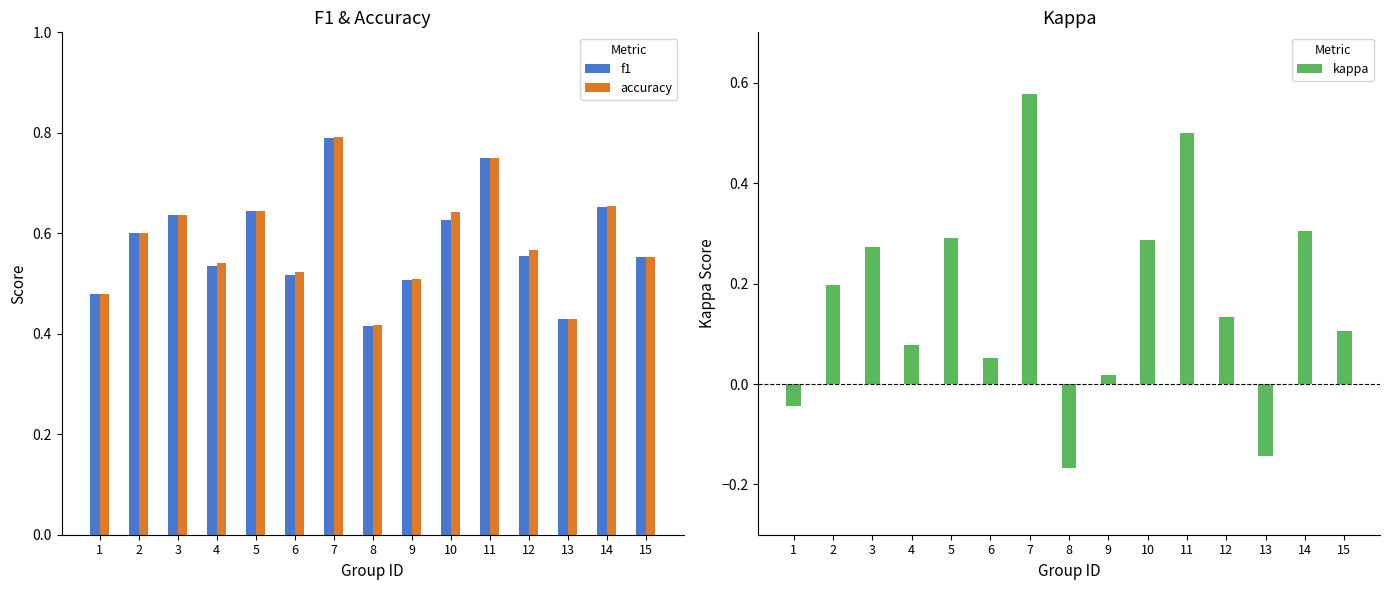

What is the total value across all series at 8?

0.7